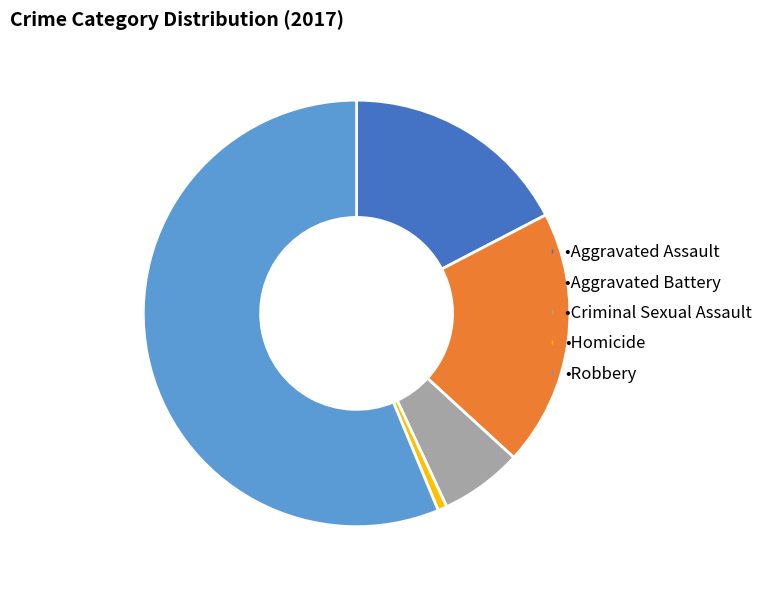

Does any single category account for the majority?

Yes